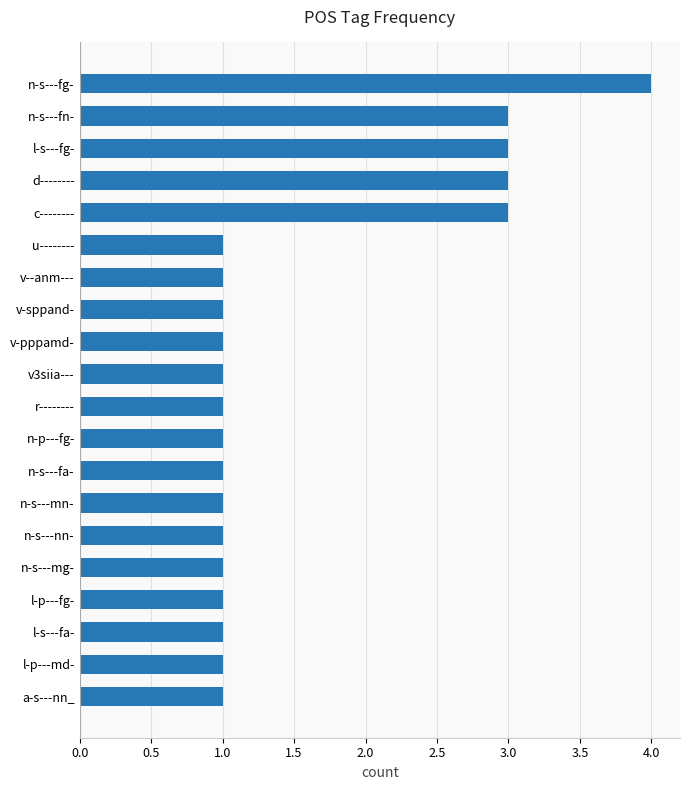

Is it true that the value at n-p---fg- is 2?

False